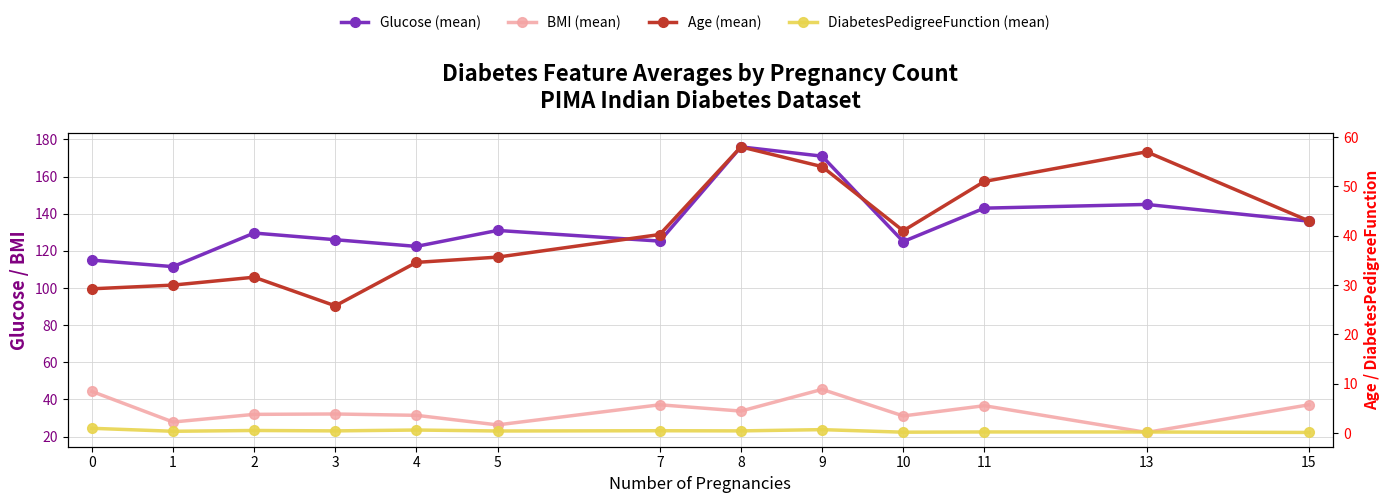

How many interior local valleys does the BMI series have?

5